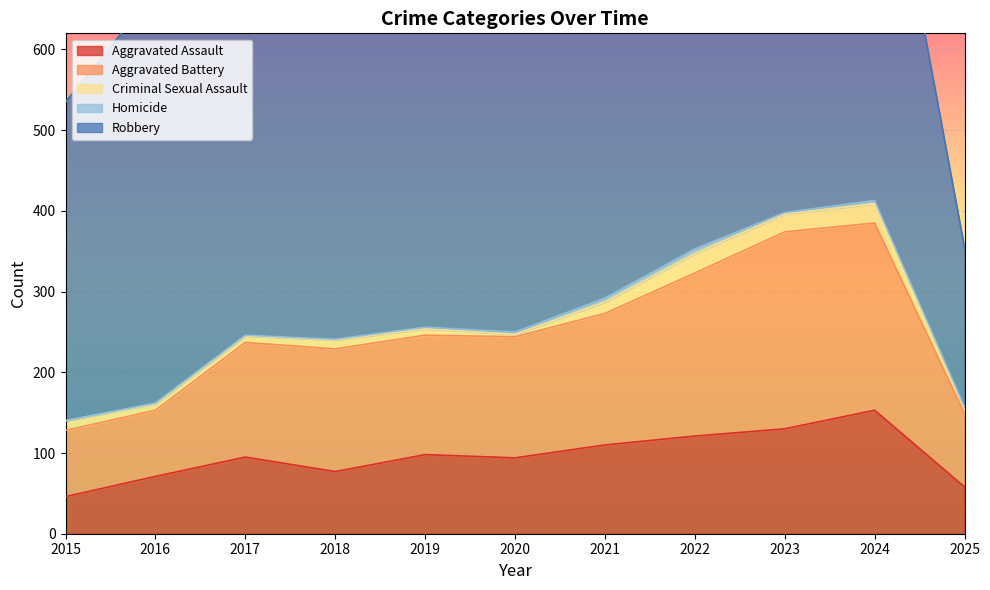

True or false: Aggravated Assault has a value of 95 at 2017.

True